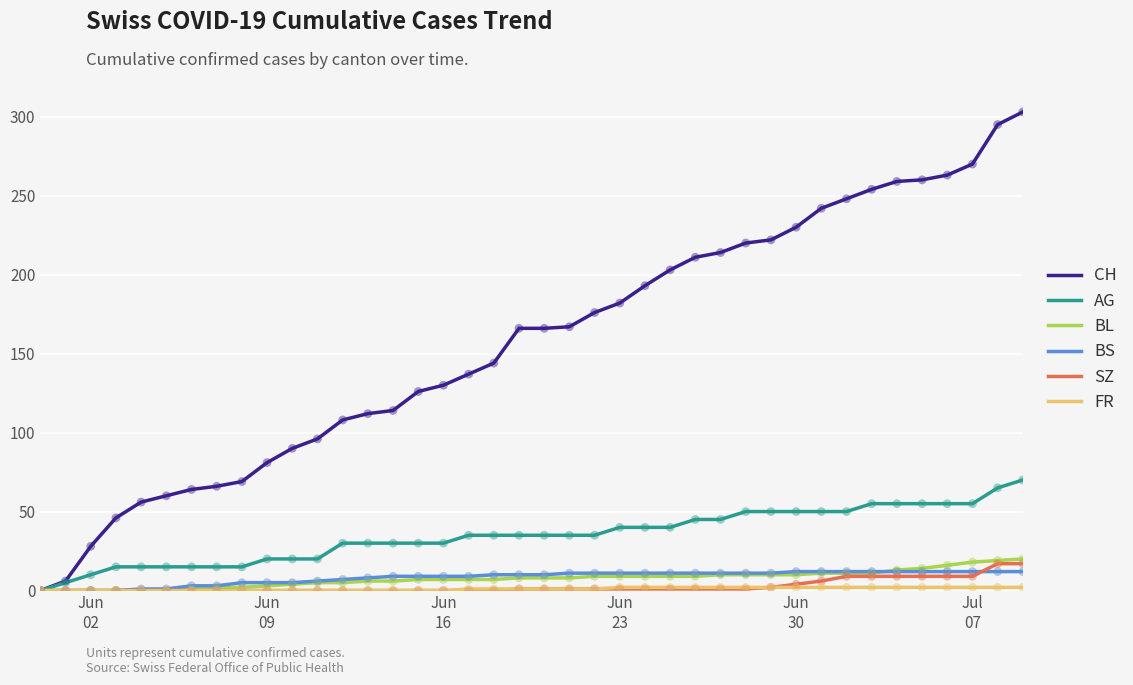

Which series has the largest range (max minus min)?

CH